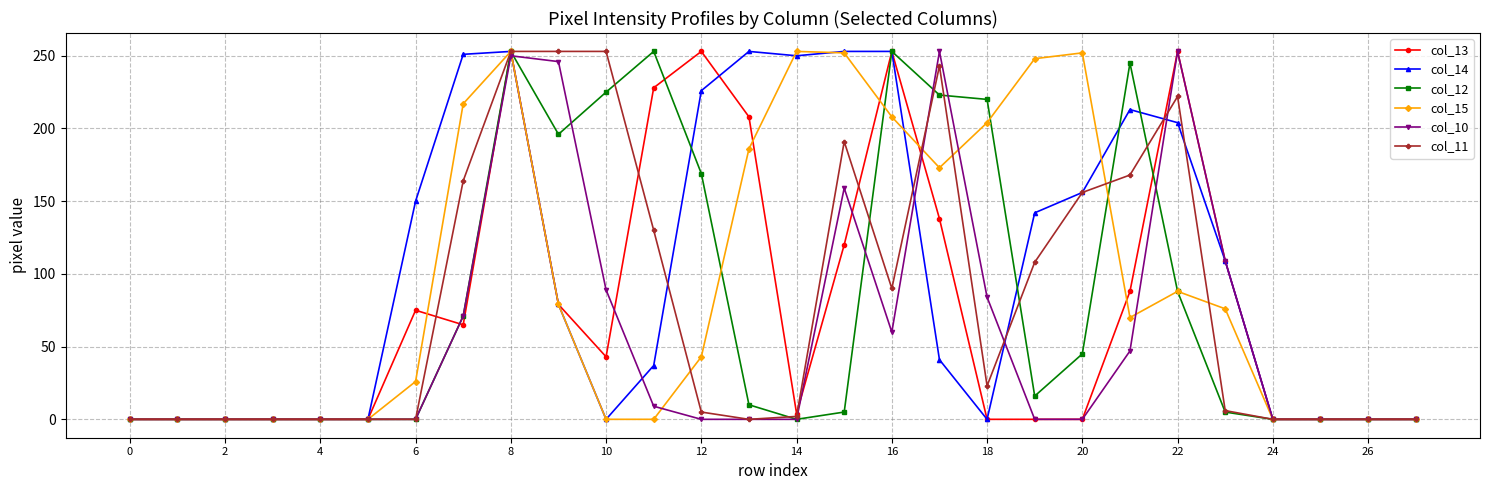

What is the sum of all col_15 values?

2628